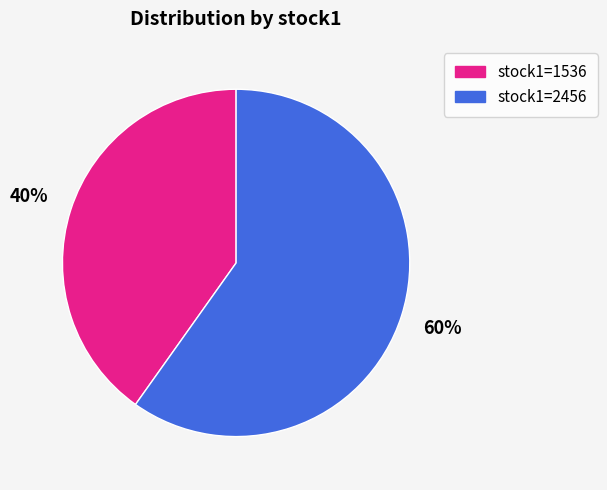

True or false: stock1=1536 accounts for 34% of the total.

False